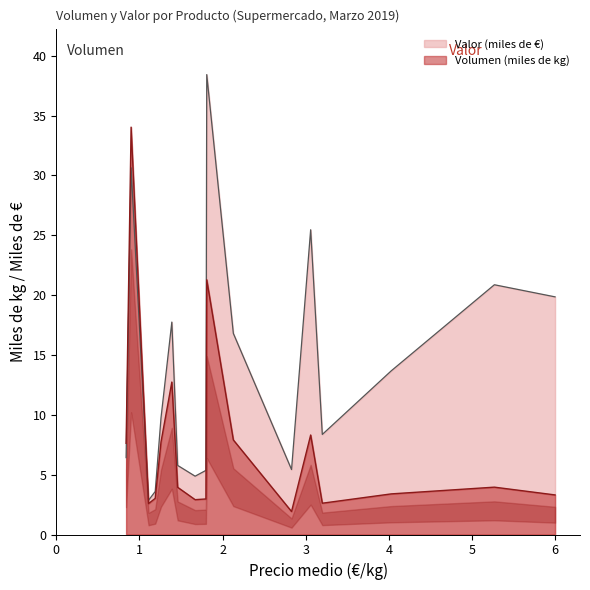

Rank the series at PEPINOS from lowest to highest value.

Volumen (miles de kg), Valor (miles de €)